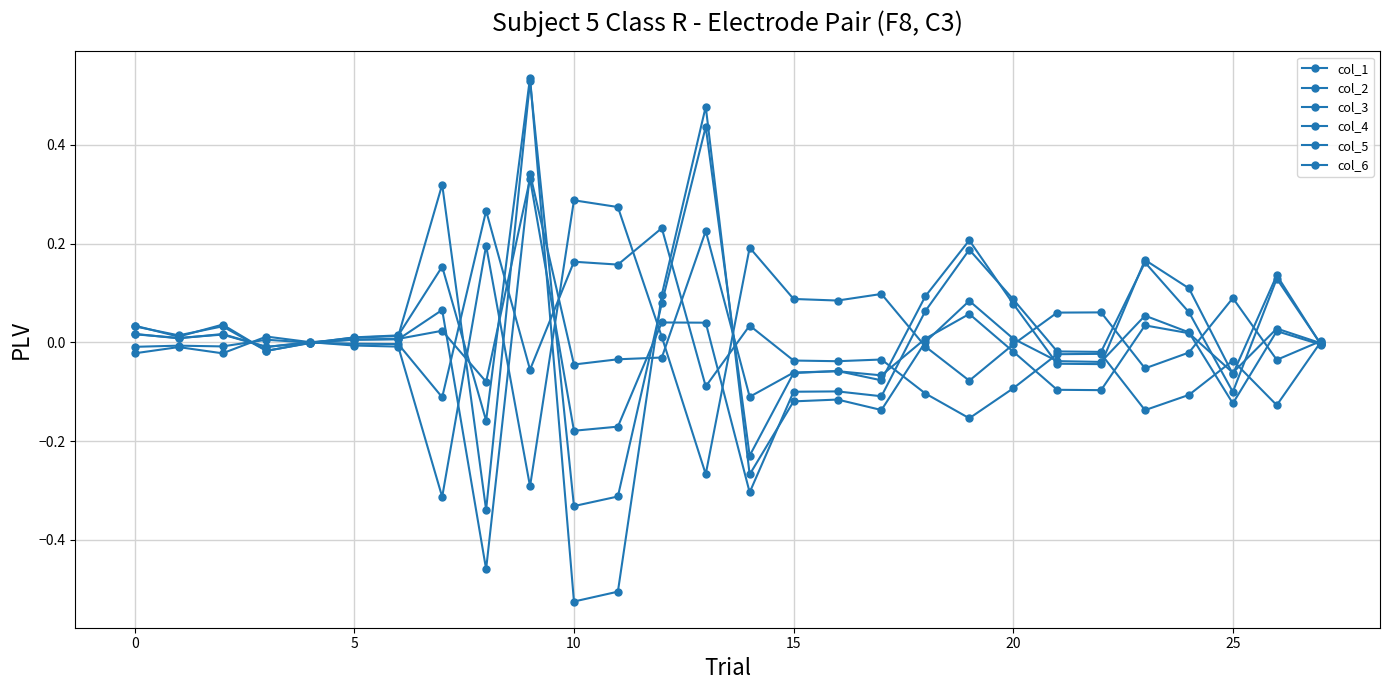

Count the number of categories in the chart.

28